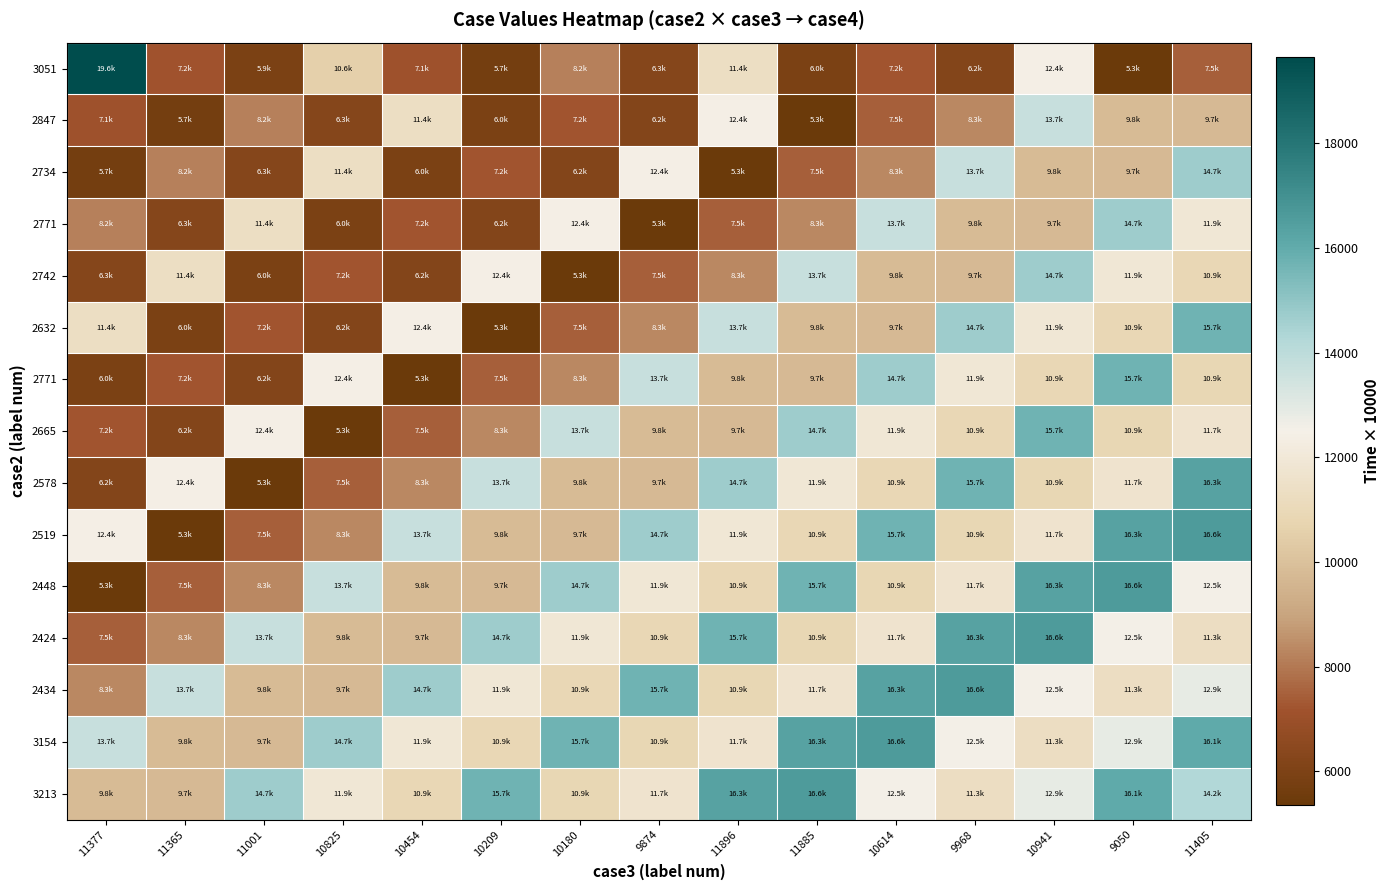

Which category has the lowest value across all series?

9050